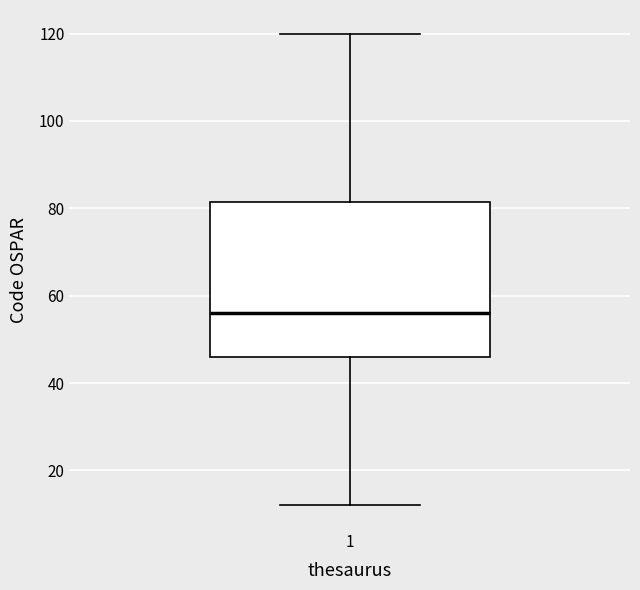

Read this box plot against the y-axis: the position of the median line, the range covered by the box, and the ends of both whiskers. The values are not printed on the chart, so give them approximately, as read against the axis.

median 56, box 46 to 82, whiskers 12 to 120